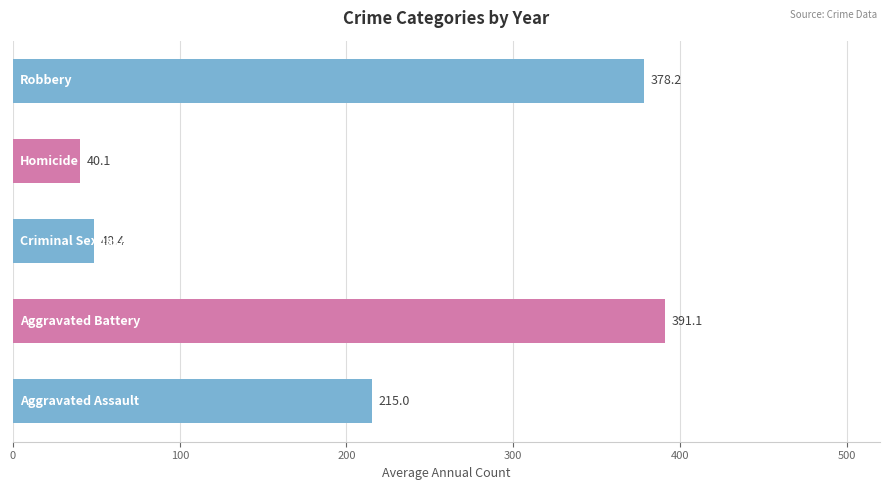

Is the value of Criminal Sexual Assault at 2017 greater than the value of Aggravated Assault at 2024?

No